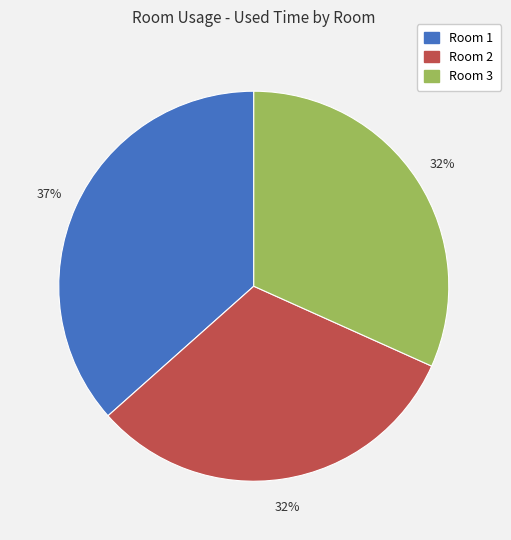

Which slice is the largest?

Room 1